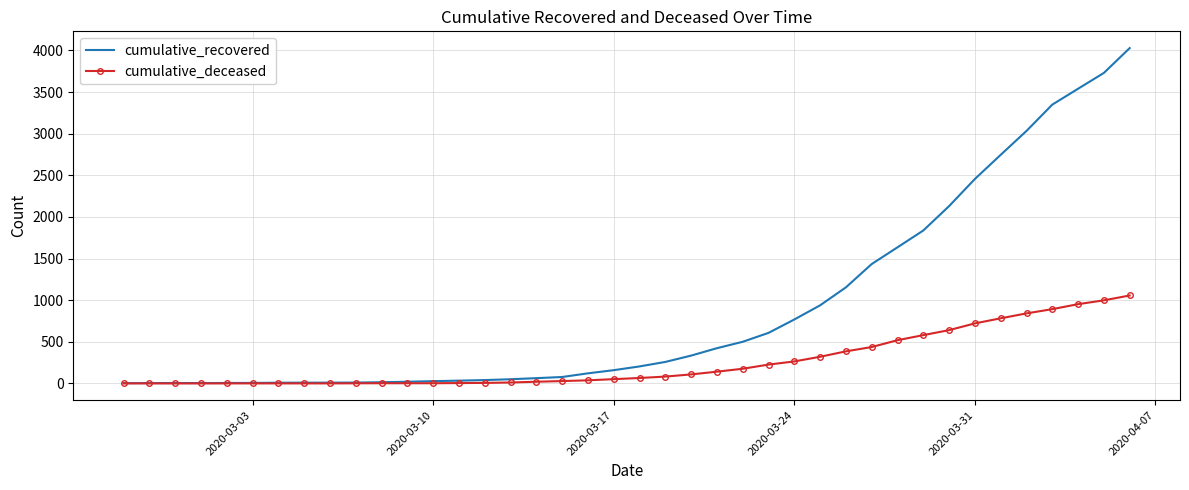

What is the sum of all cumulative_deceased values?

10349